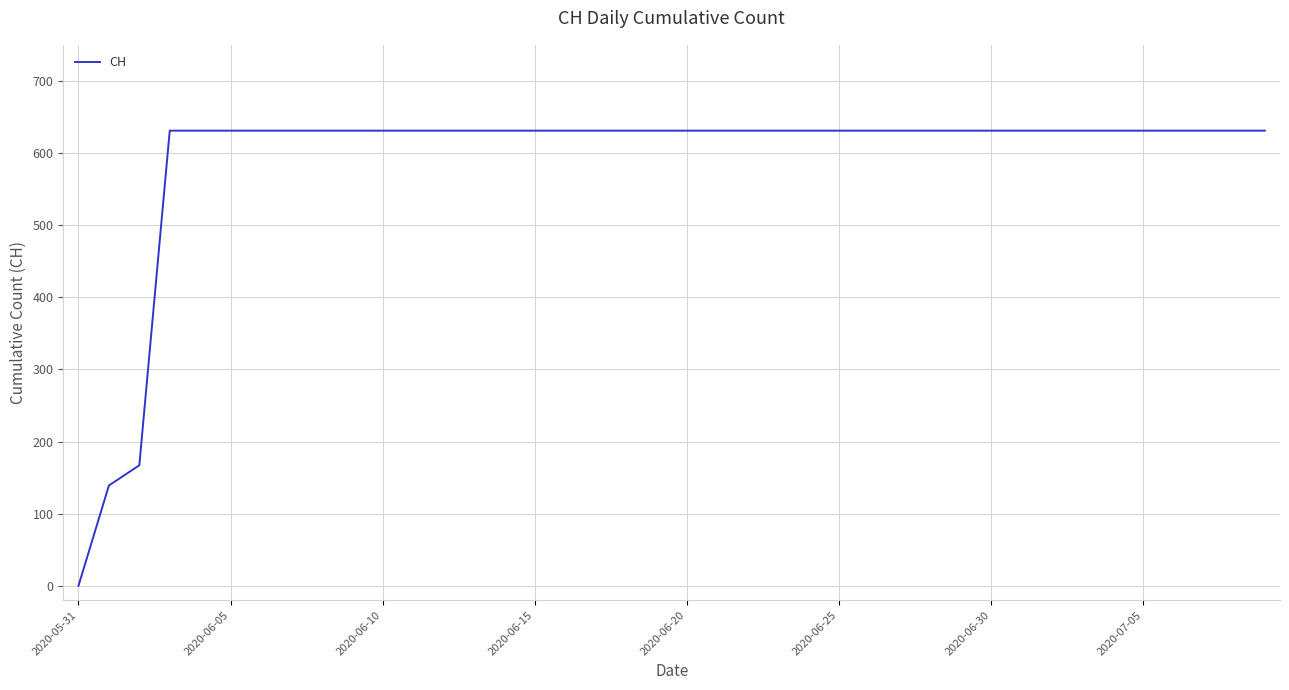

What is the greatest value displayed?

631